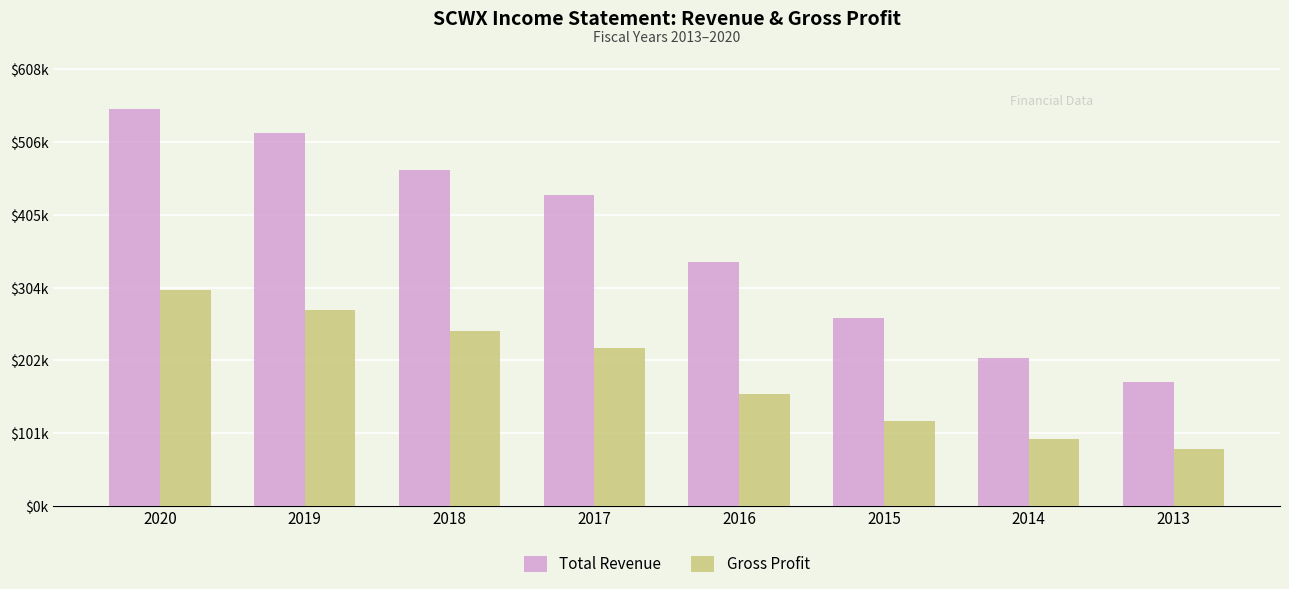

Which category has the lowest value across all series?

2013